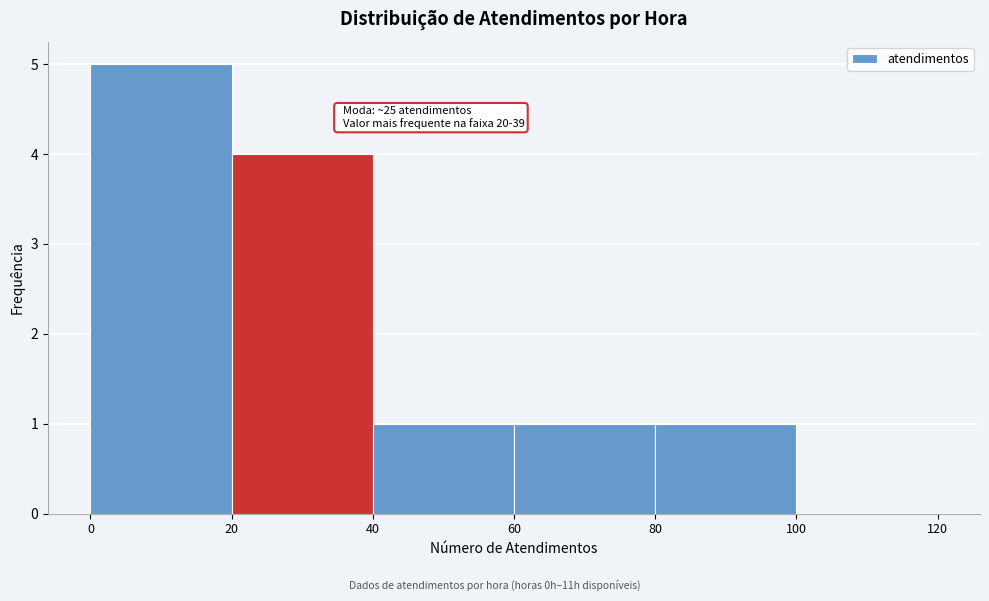

Which range on the x-axis has the tallest bar?

0 to 20